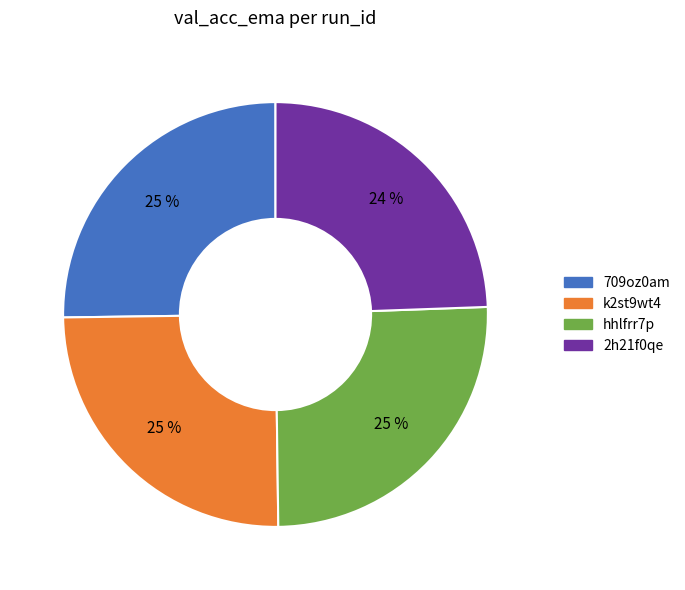

The 709oz0am slice represents 25% of the pie. True or false?

True